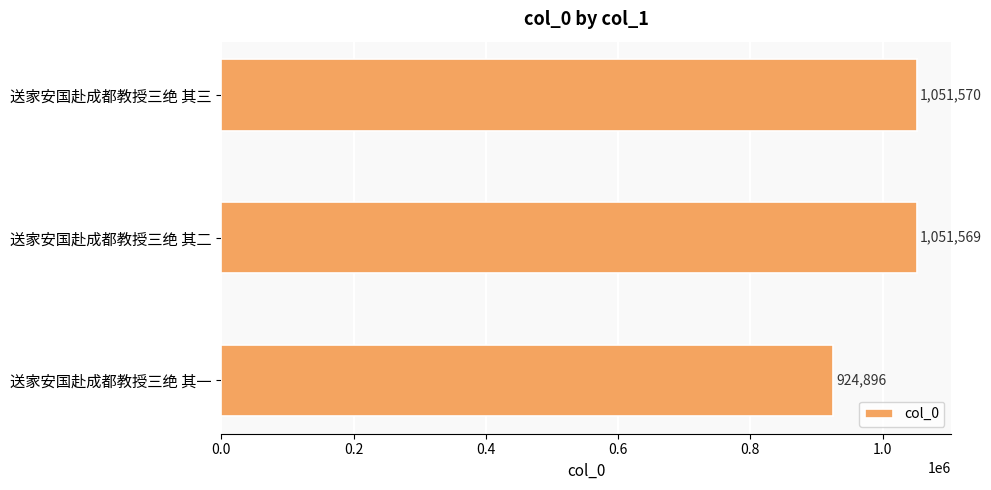

Where is the data nearest to the value 988233?

送家安国赴成都教授三绝 其二